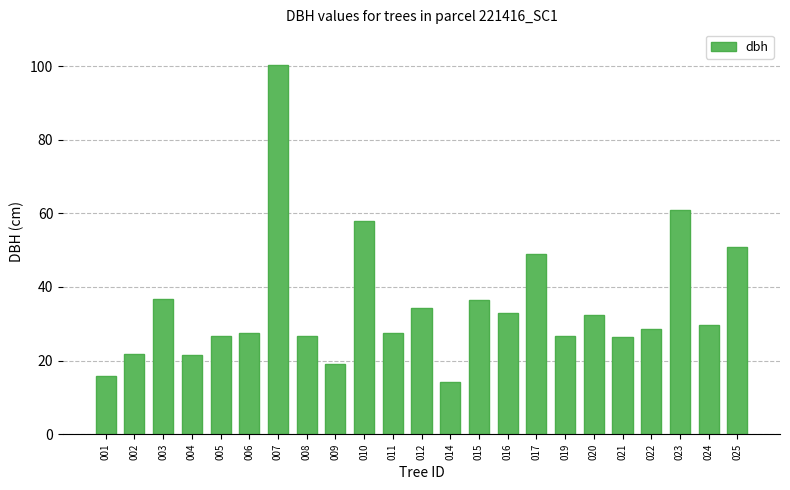

What is the difference between the values at 019 and 020?

5.7